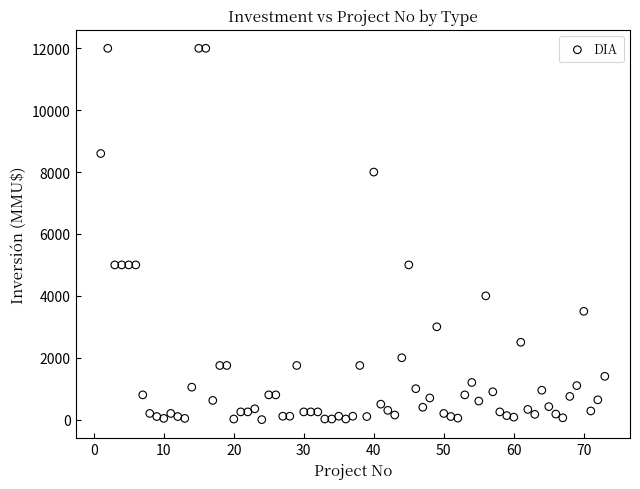

What is the range of X values (max minus min)?

72